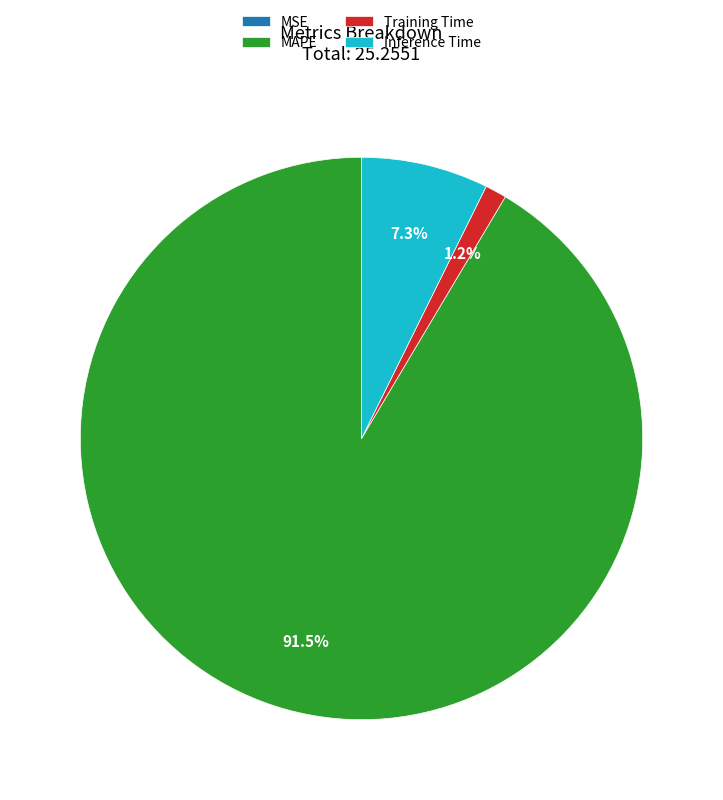

Is there any slice that represents more than half of the pie?

Yes